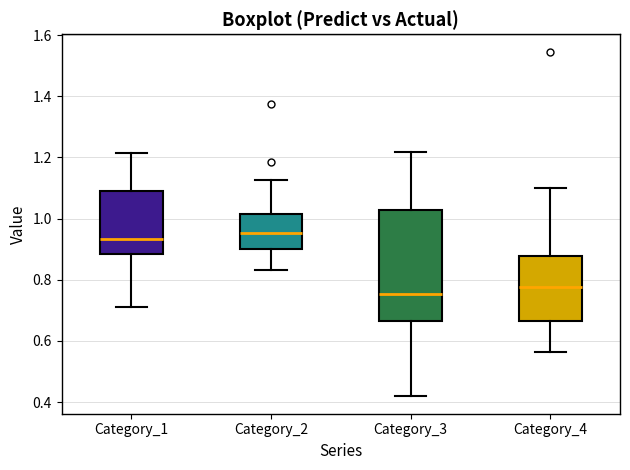

Where does the upper whisker of the box for Category_1 end on the y-axis? The values are not printed on the chart, so give them approximately, as read against the axis.

1.22